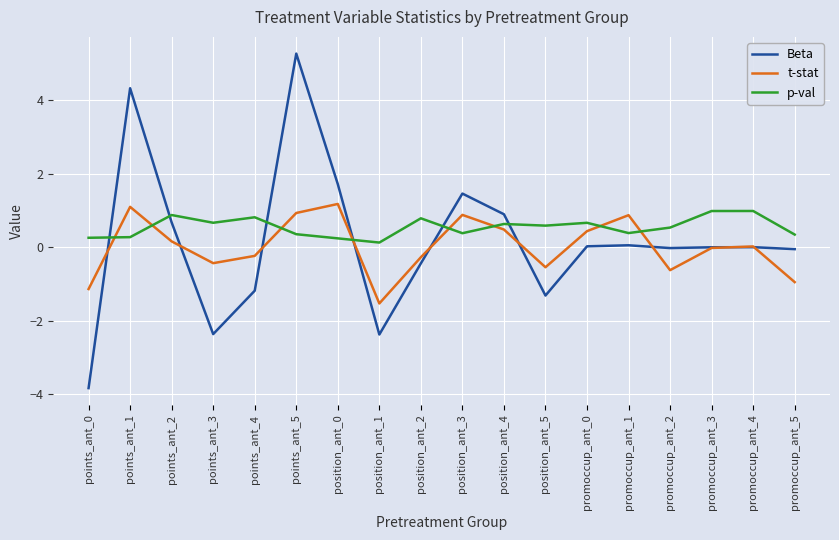

The t-stat series shows -0.0 at promoccup_ant_3. True or false?

True